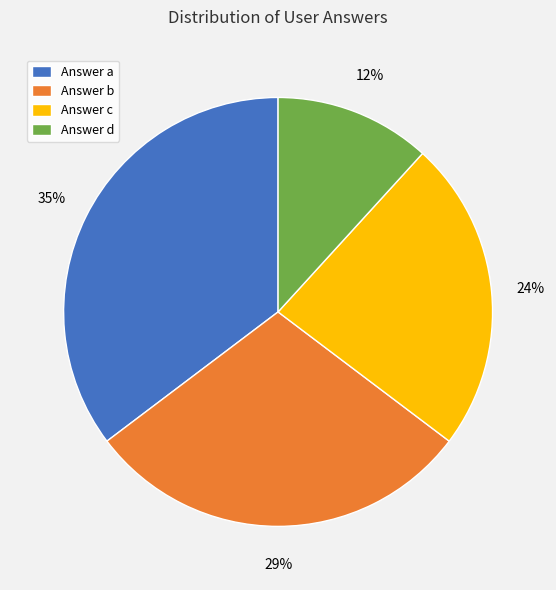

To the nearest percent, what is the average slice percentage?

25%